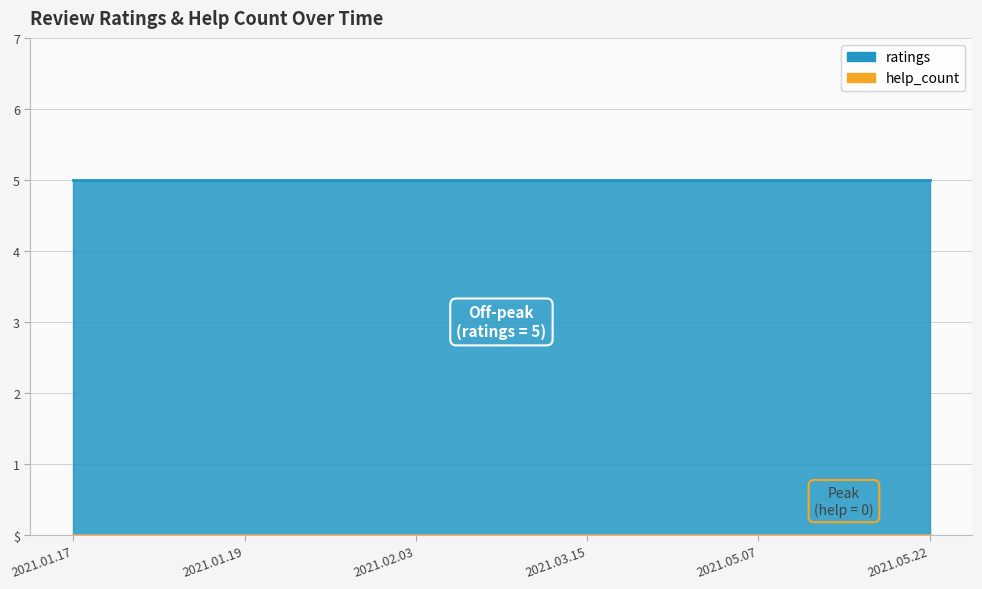

Reading left to right, what are all the values shown in this chart?

ratings: 2021.01.17=5	2021.01.19=5	2021.02.03=5	2021.03.15=5	2021.05.07=5	2021.05.22=5
help_count: 2021.01.17=0	2021.01.19=0	2021.02.03=0	2021.03.15=0	2021.05.07=0	2021.05.22=0